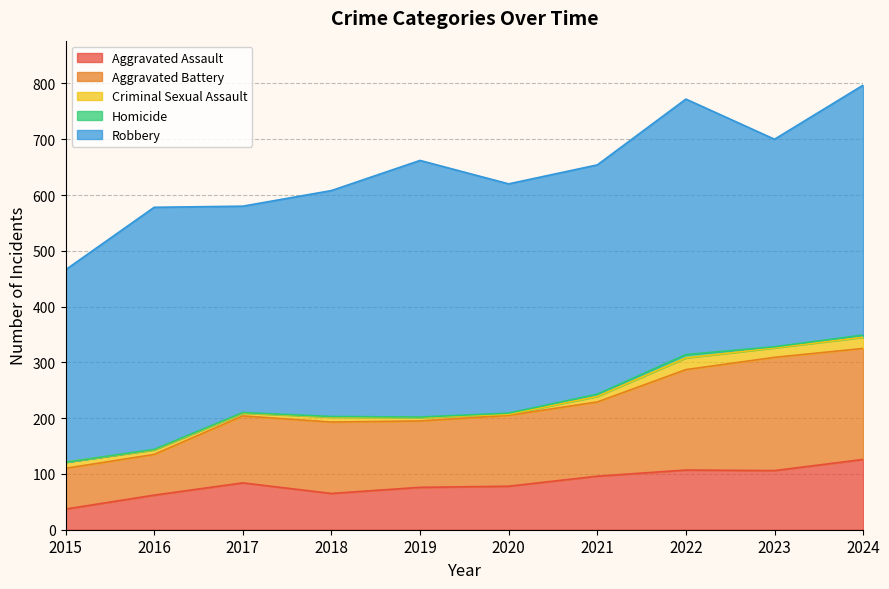

True or false: Homicide and Aggravated Assault cross at least once.

False